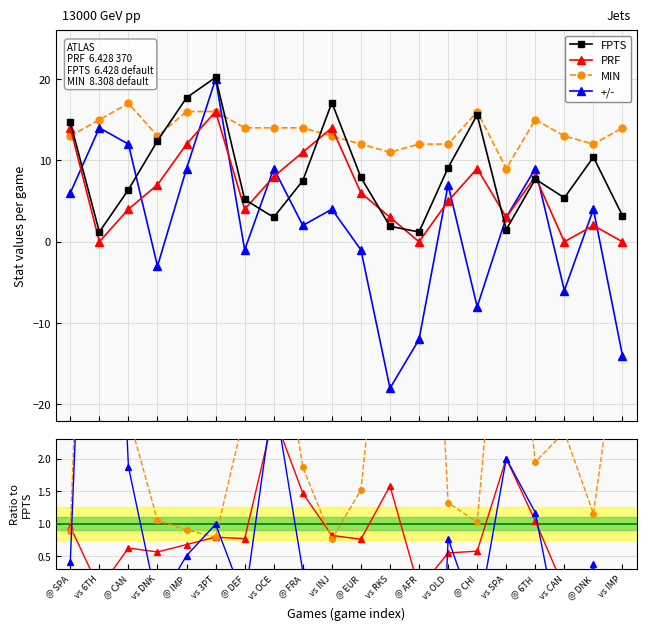

How many values in the MIN series exceed 1?

16